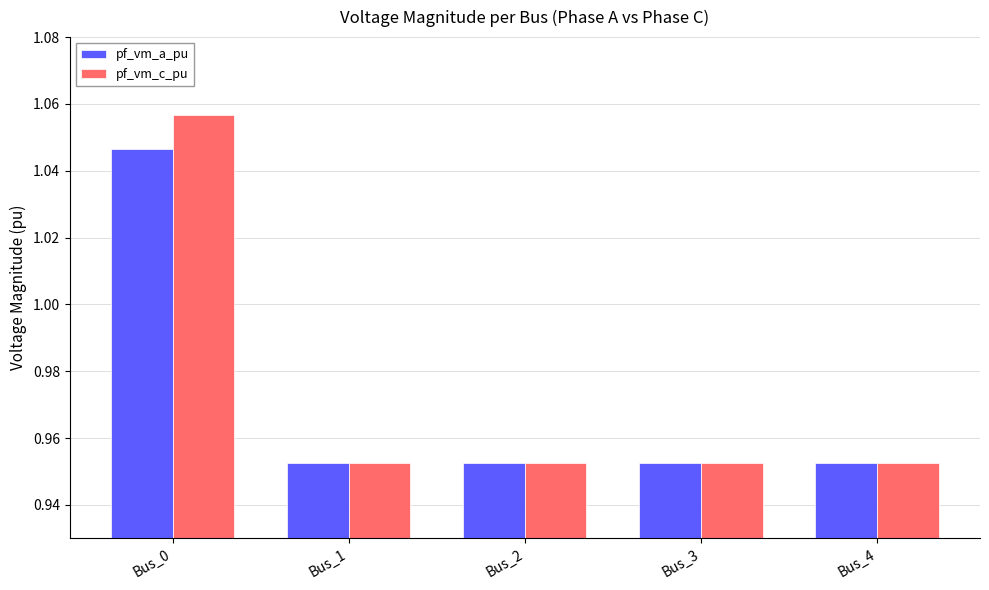

Rank the series by their maximum value, from lowest to highest.

pf_vm_a_pu, pf_vm_c_pu